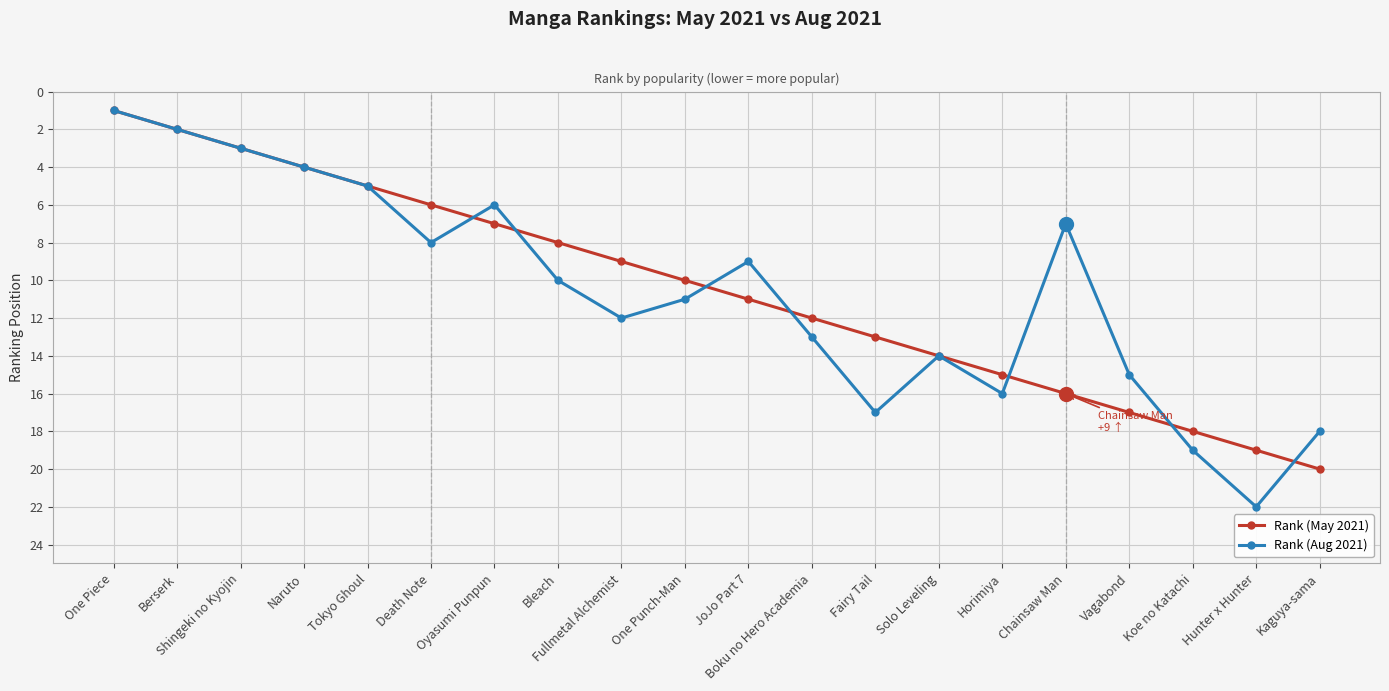

List the series in order of their peak value, highest first.

Rank (Aug 2021), Rank (May 2021)